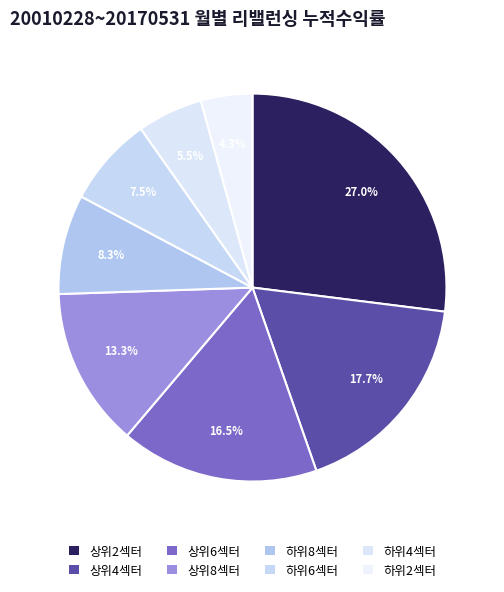

What percentage is the 상위4섹터 slice, to the nearest percent?

18%